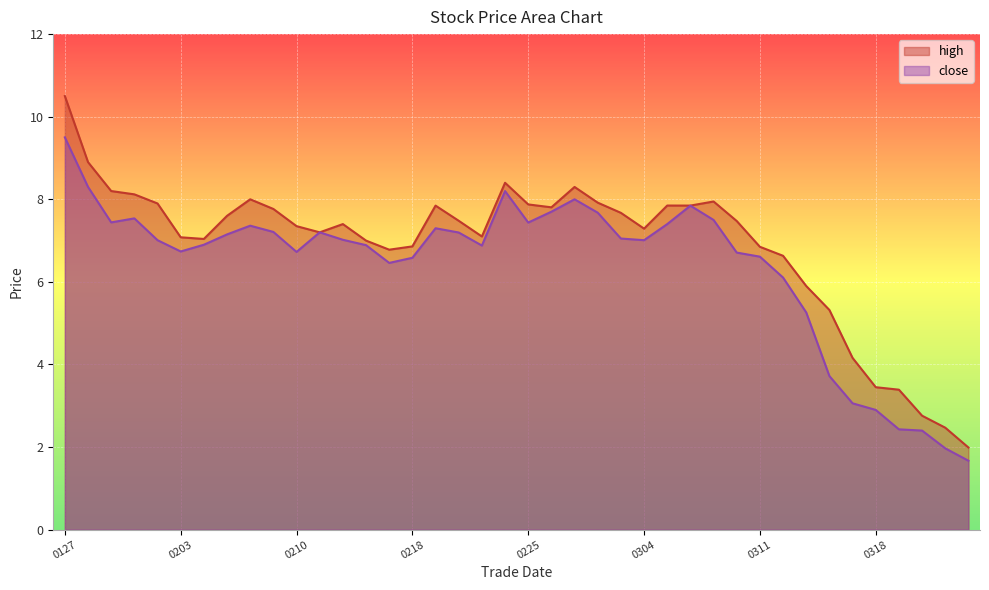

What is the difference between the maximum and minimum values in the high series?

8.5